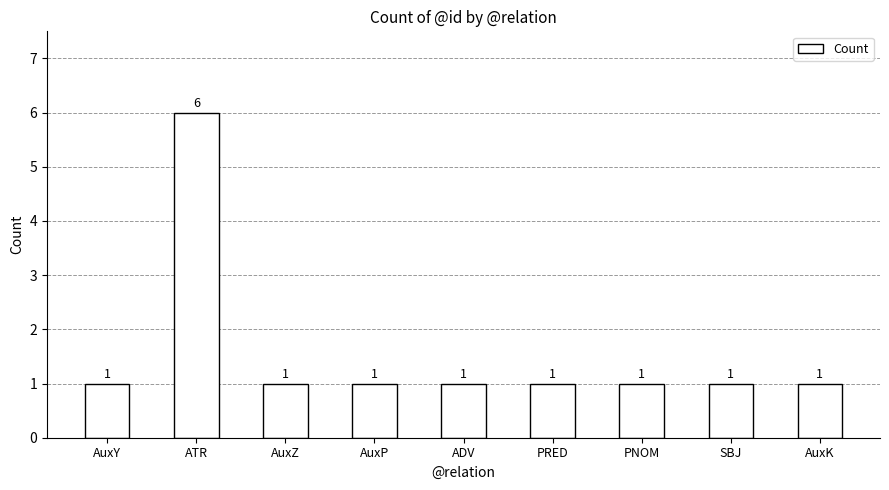

What is the label of the 8th bar from the right?

ATR